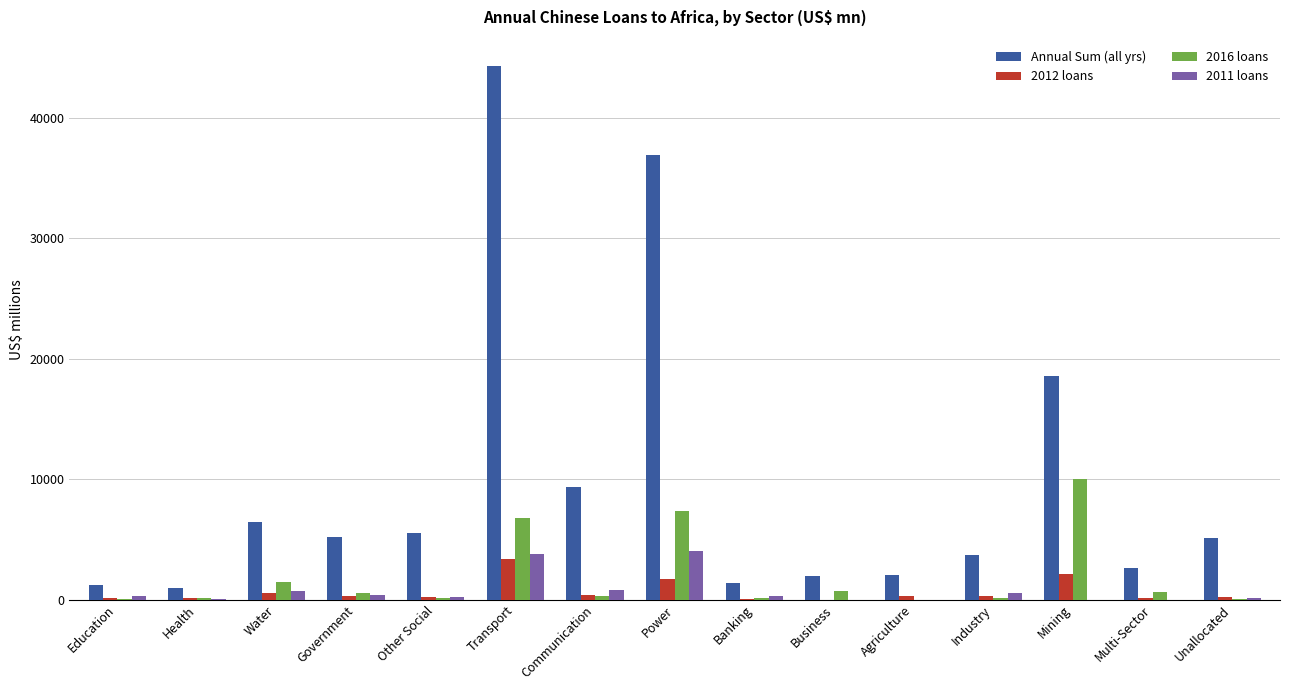

Which series has the largest range (max minus min)?

Annual Sum (all yrs)